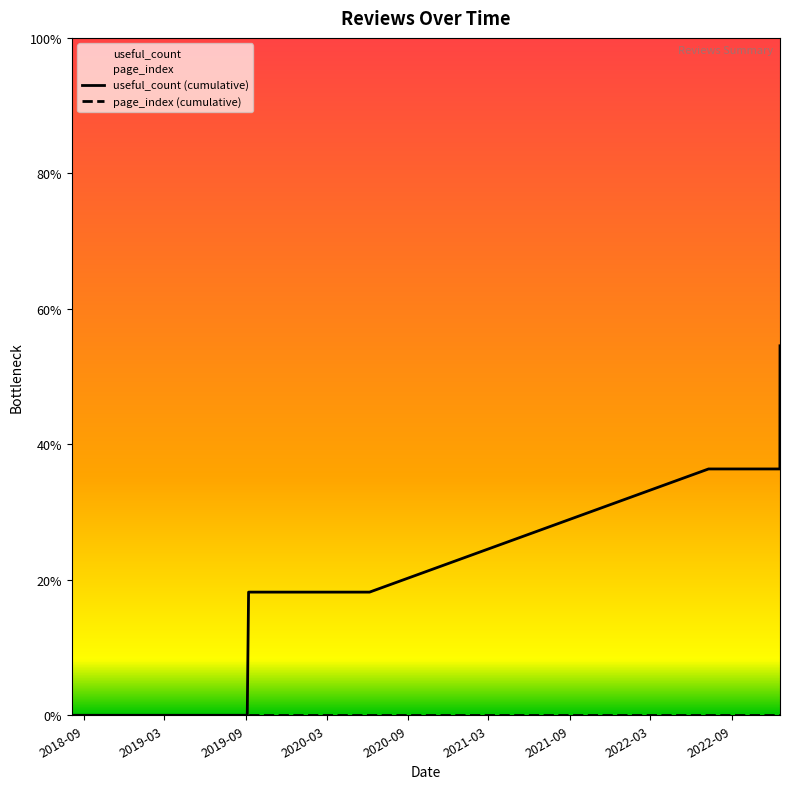

Reading left to right, what are all the values shown in this chart?

useful_count (cumulative): 0	0	0	0	0	0	0	1	1	2	2	2	3
page_index (cumulative): 0	0	0	0	0	0	0	0	0	0	0	0	0